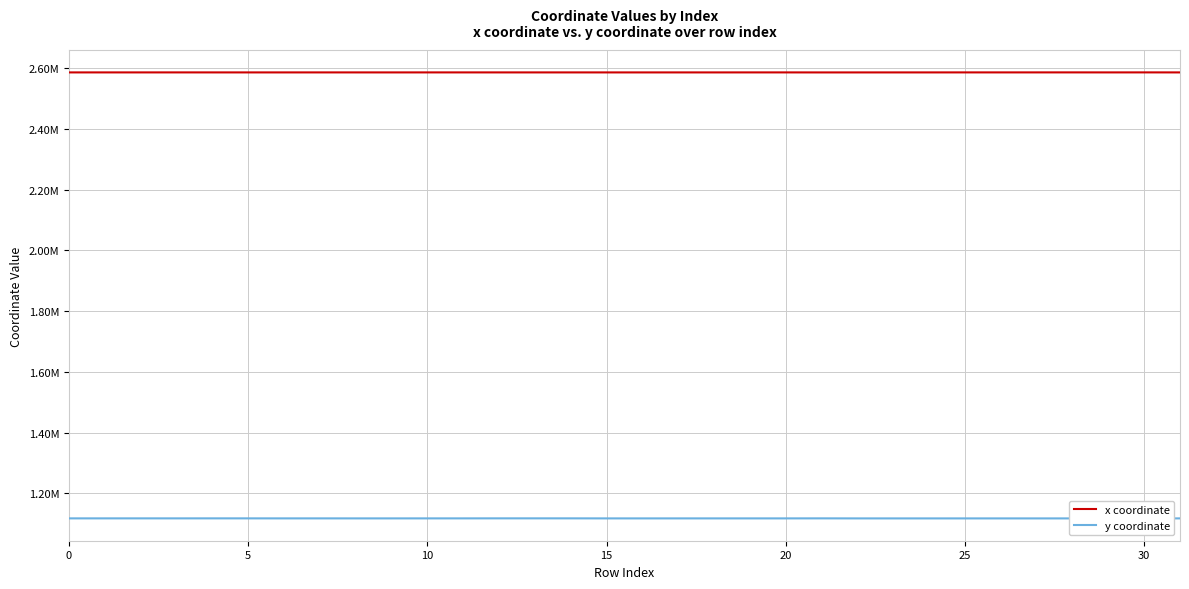

What is the label of the 14th point from the left?

13